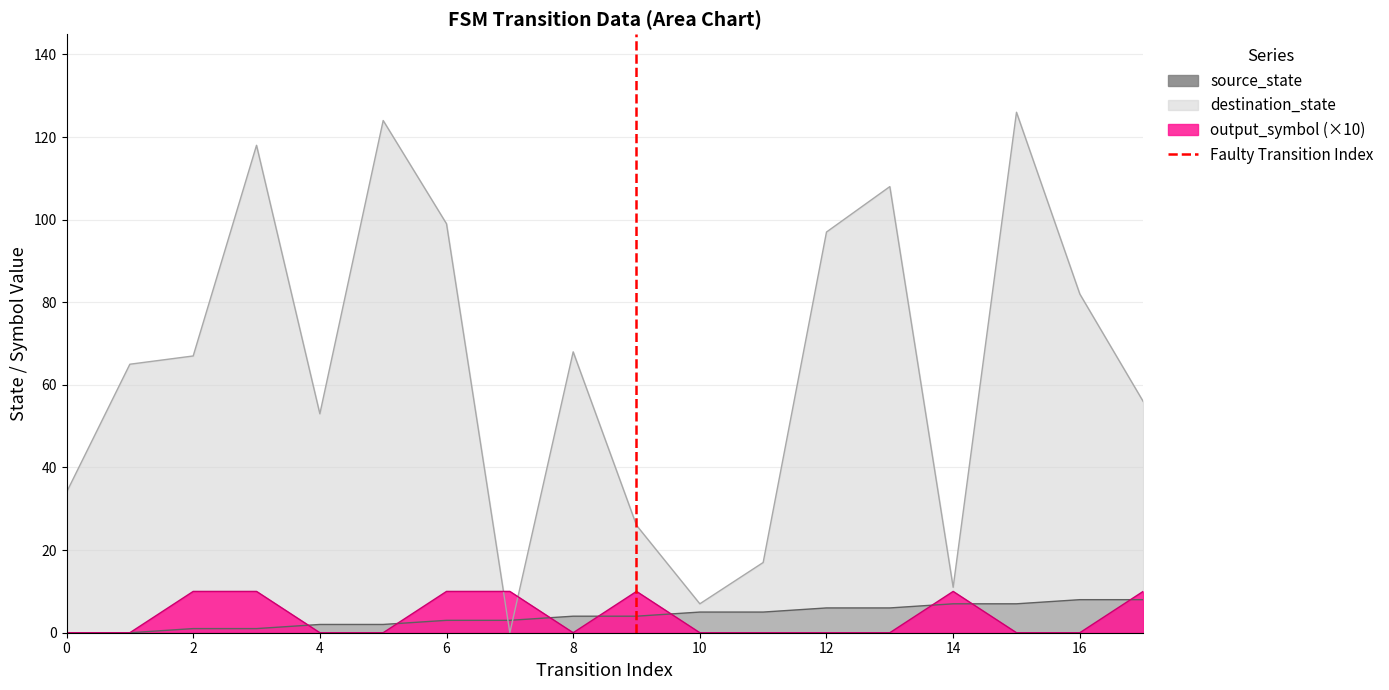

Is it true that destination_state equals 175 at 6?

False